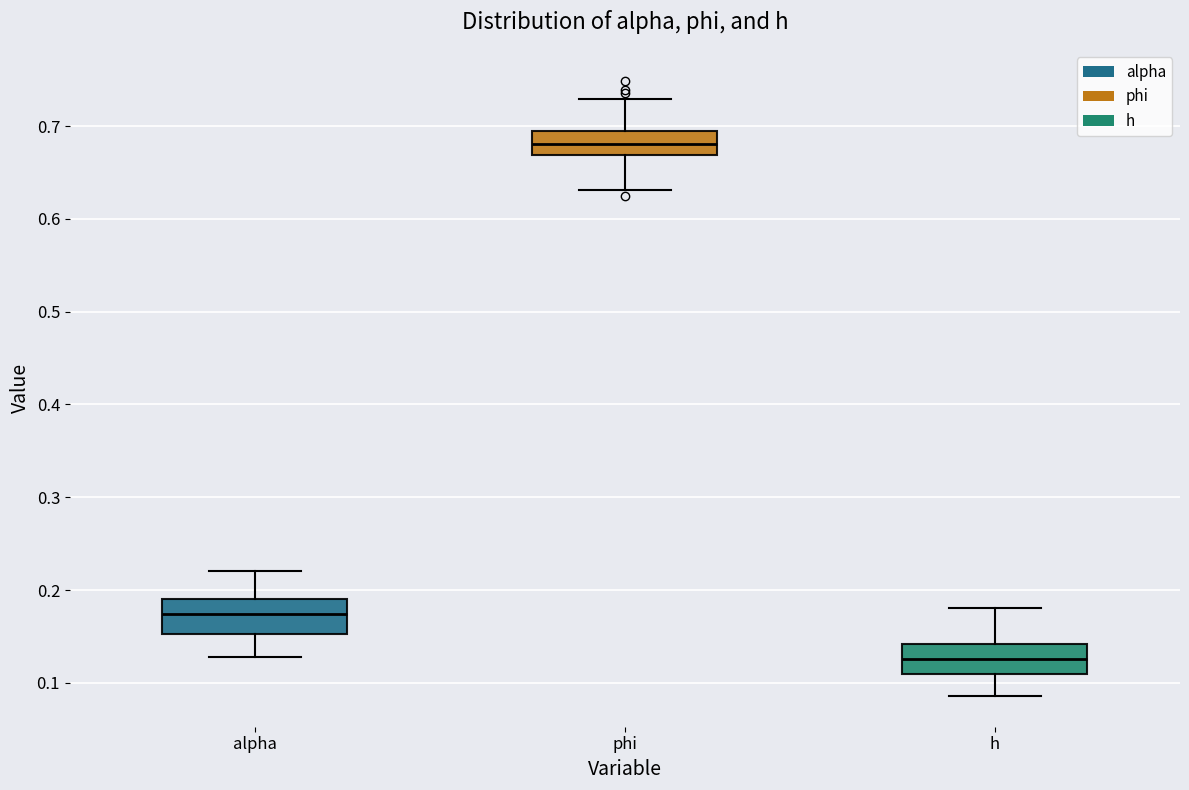

Reading left to right, read every box against the y-axis: the position of its median line, the range the box covers, and the ends of its whiskers. The values are not printed on the chart, so give them approximately, as read against the axis.

alpha: median 0.17, box 0.15 to 0.19, whiskers 0.13 to 0.22
phi: median 0.68, box 0.67 to 0.69, whiskers 0.63 to 0.73
h: median 0.13, box 0.11 to 0.14, whiskers 0.09 to 0.18